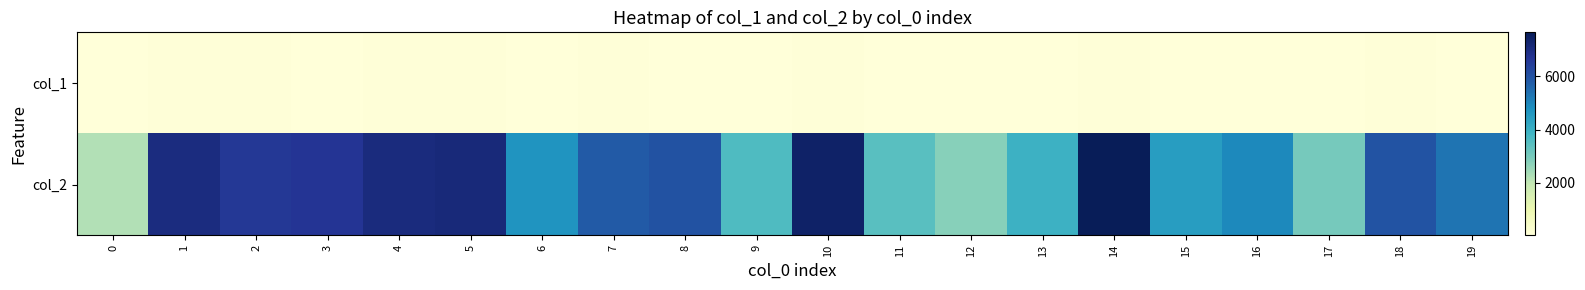

At how many categories does at least one series exceed 132?

20